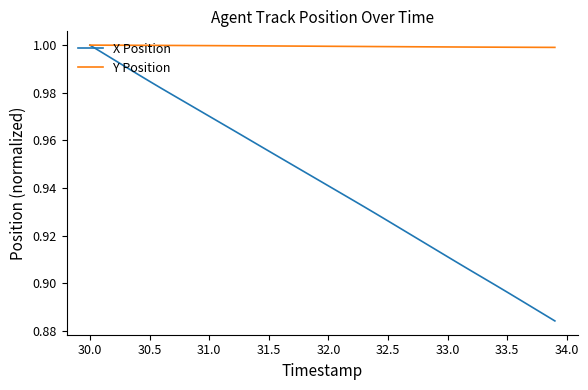

List the series in order of their overall mean, highest first.

Y Position, X Position